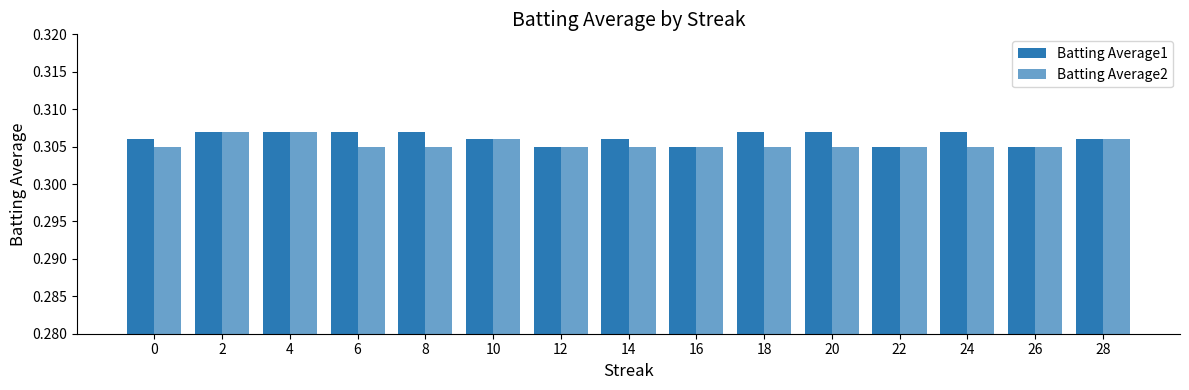

At which category does the chart reach its minimum across all series?

12